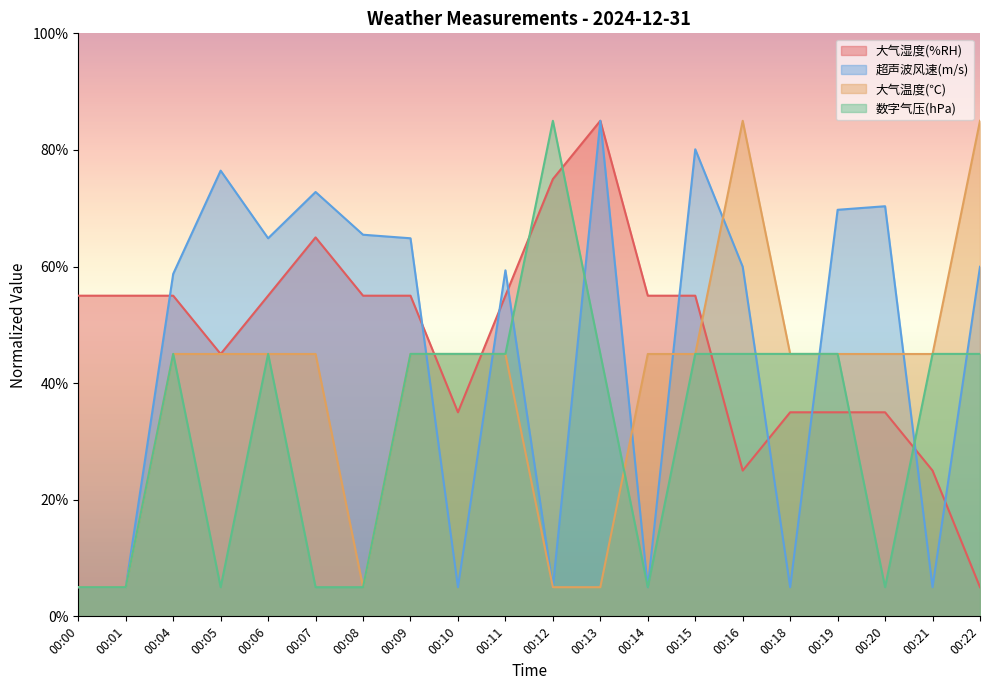

At which category does 超声波风速(m/s) reach its first local peak?

00:05